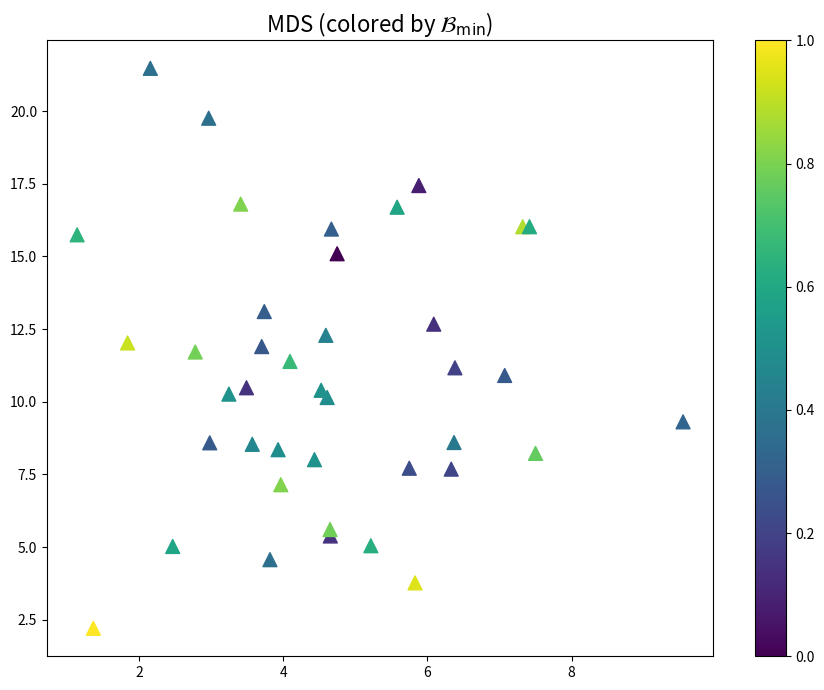

What is the range of X values (max minus min)?

8.4